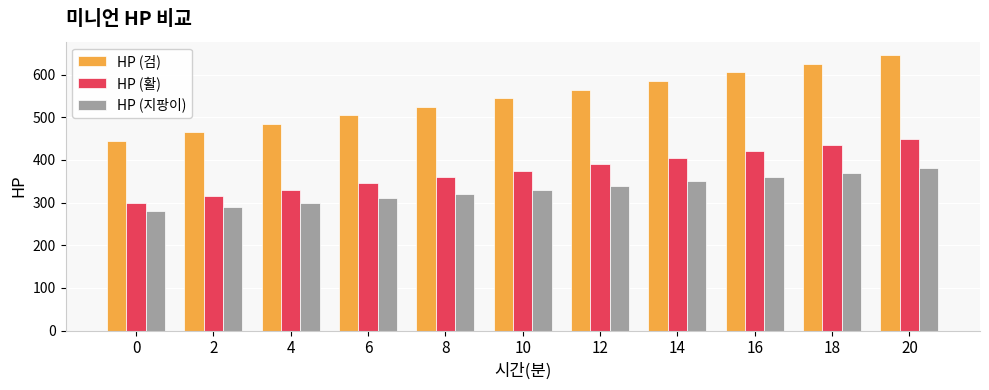

True or false: HP (지팡이) has a value of 320 at 8.

True